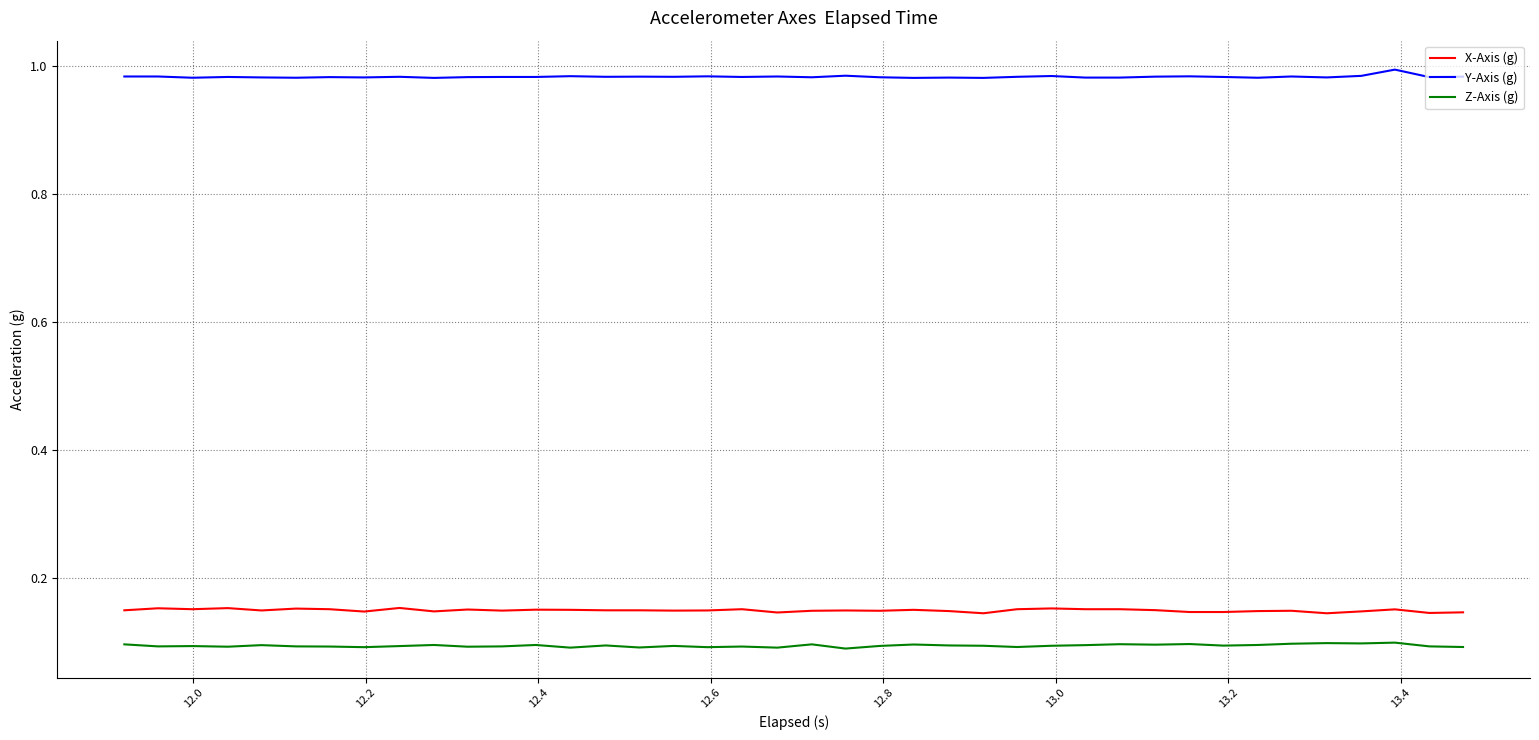

True or false: Y-Axis (g) and Z-Axis (g) intersect in this chart.

False